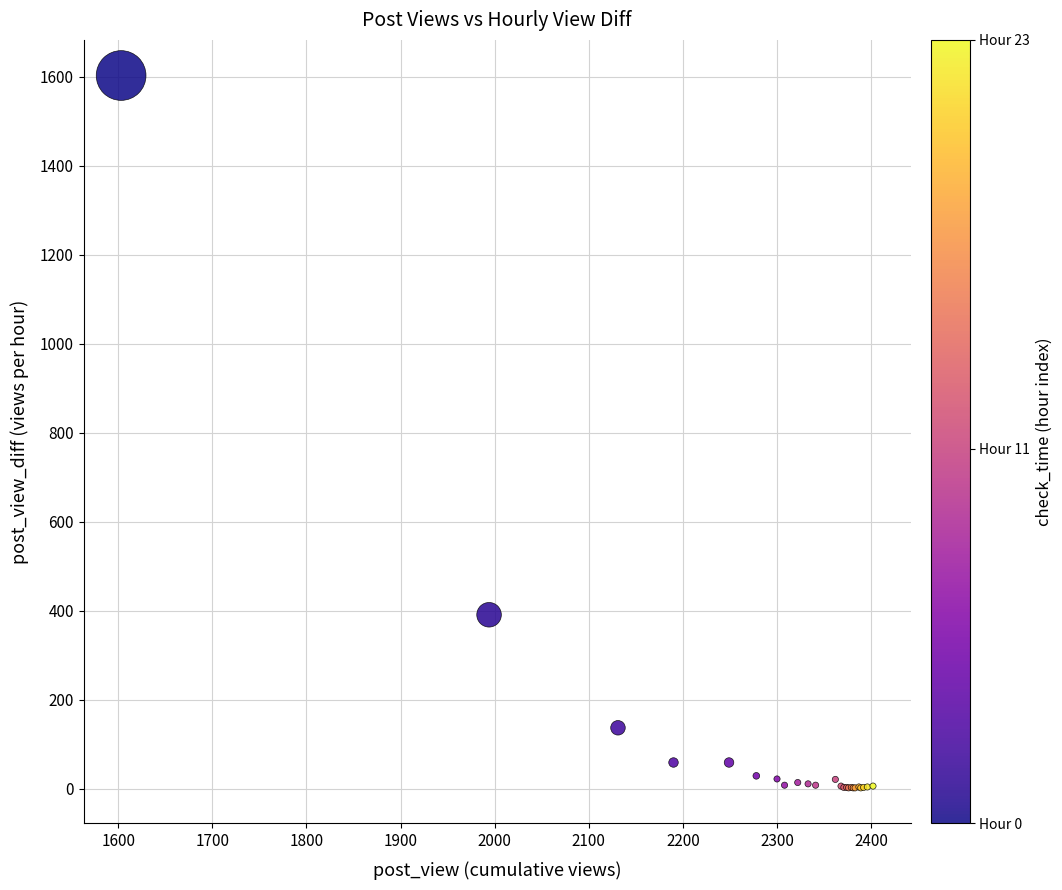

What Y value in the scatter plot is closest to 802?

391